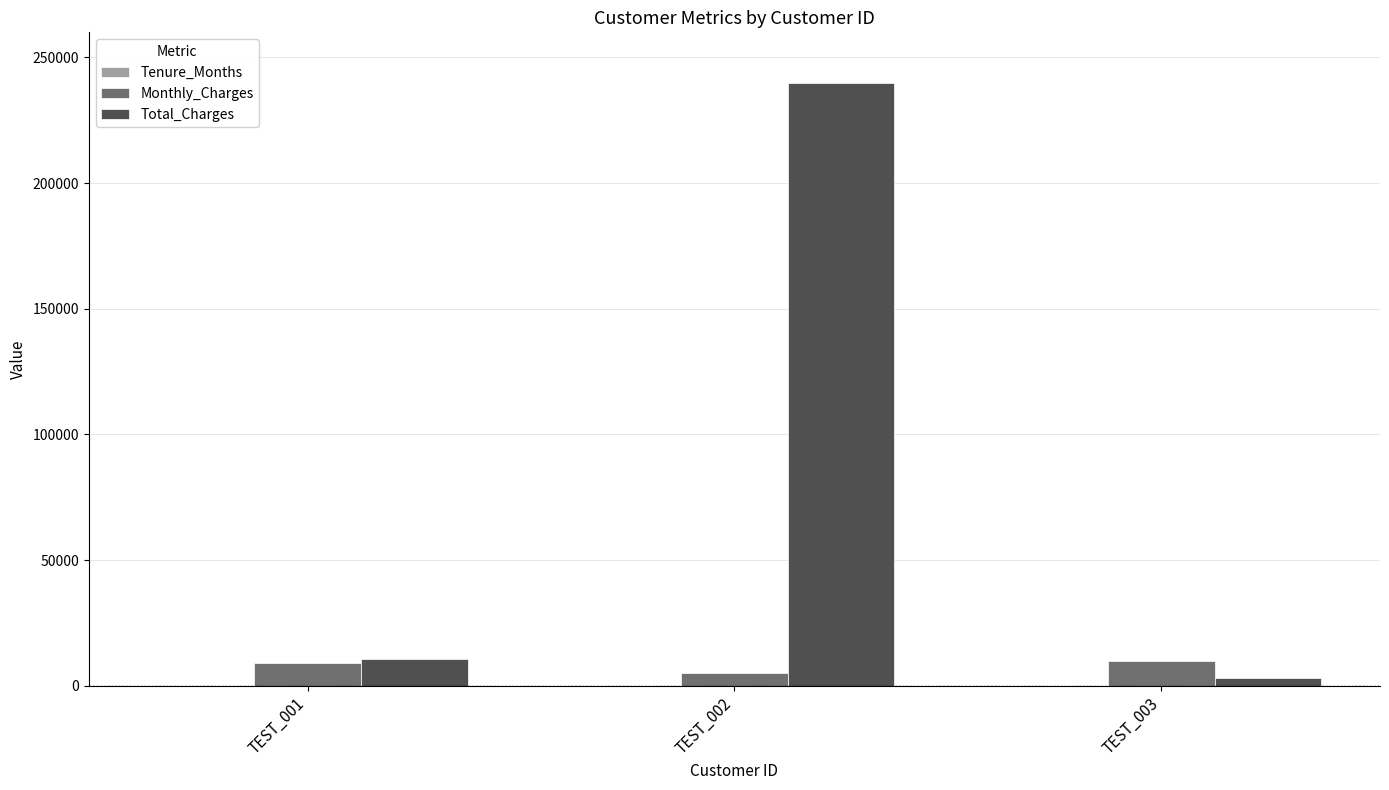

True or false: Total_Charges has a value of 2985 at TEST_003.

True